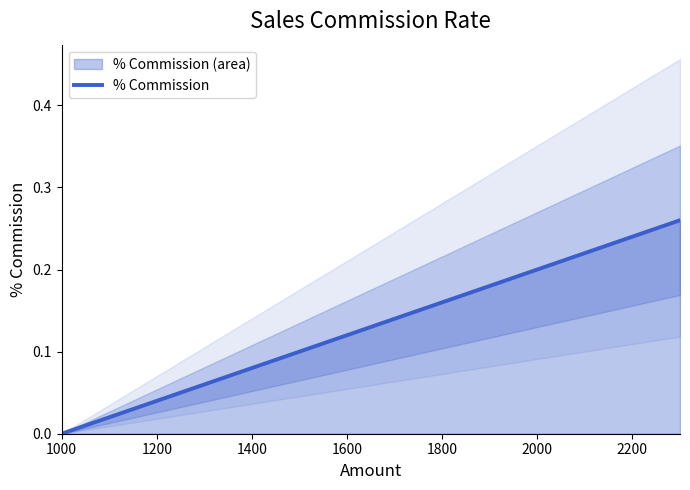

What value does the data have at 1800?

0.2